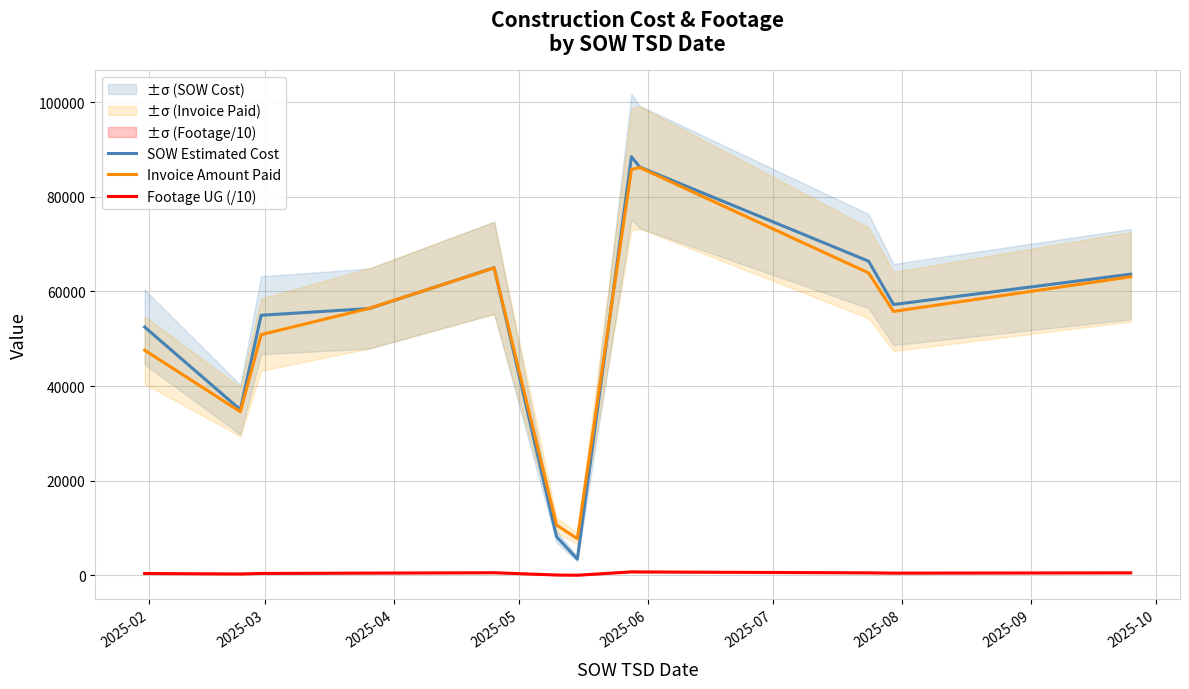

What is the highest value of the SOW Estimated Cost series?

88491.8